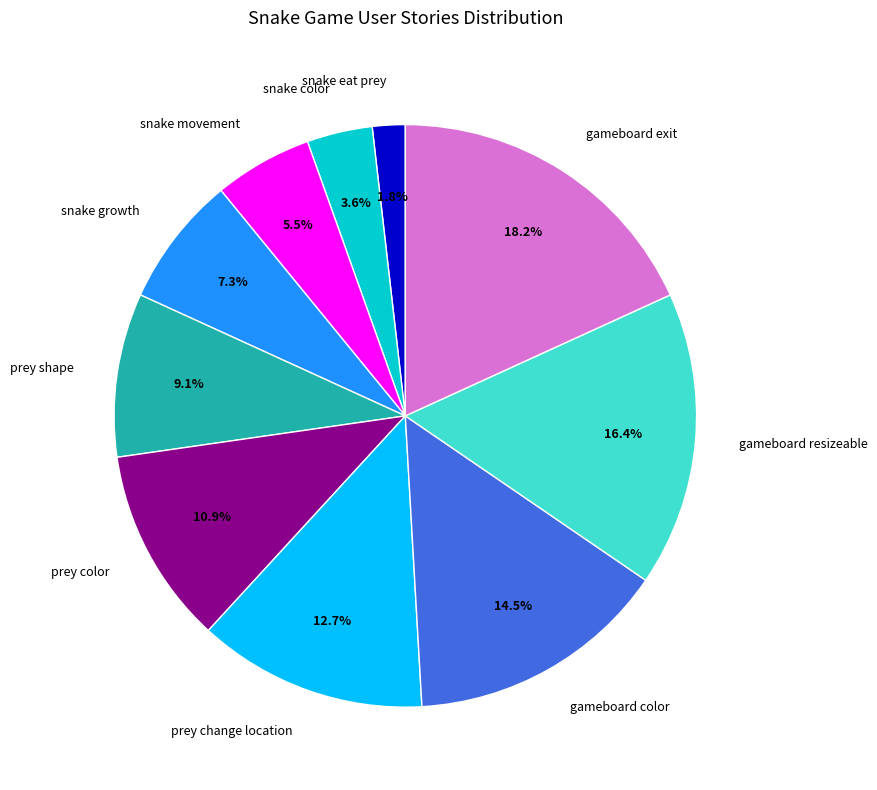

Does snake color account for over 50% of the chart?

No